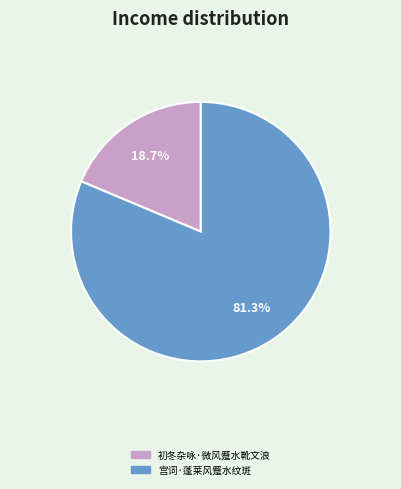

Which has a higher value, 初冬杂咏·微风蹙水靴文浪 or 宫词·蓬莱风蹙水纹斑?

宫词·蓬莱风蹙水纹斑